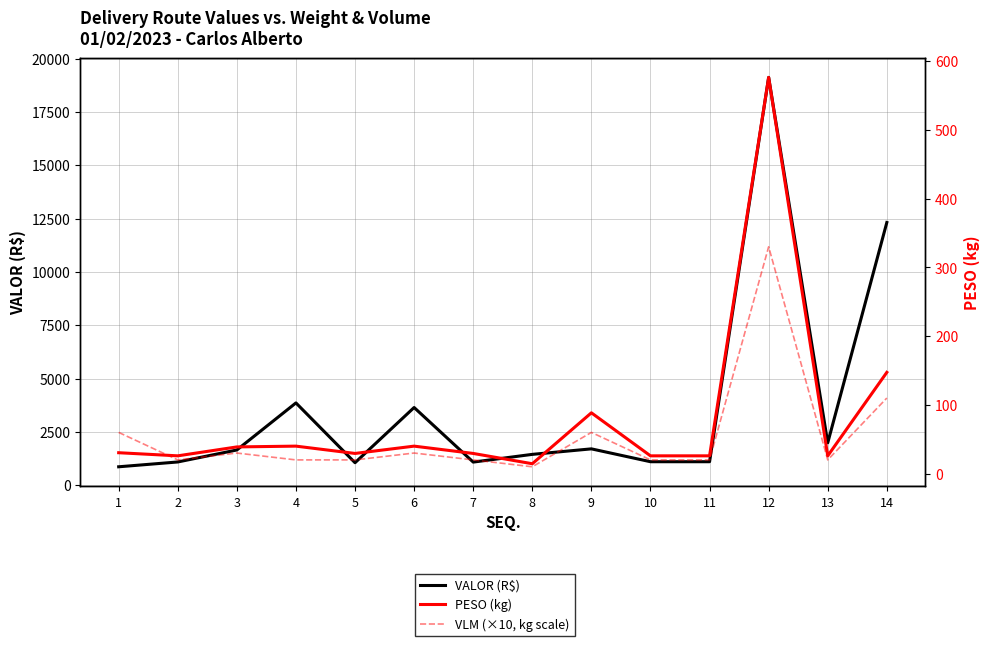

What is the value of the VALOR (R$) point at the 8th from the left?

1445.4